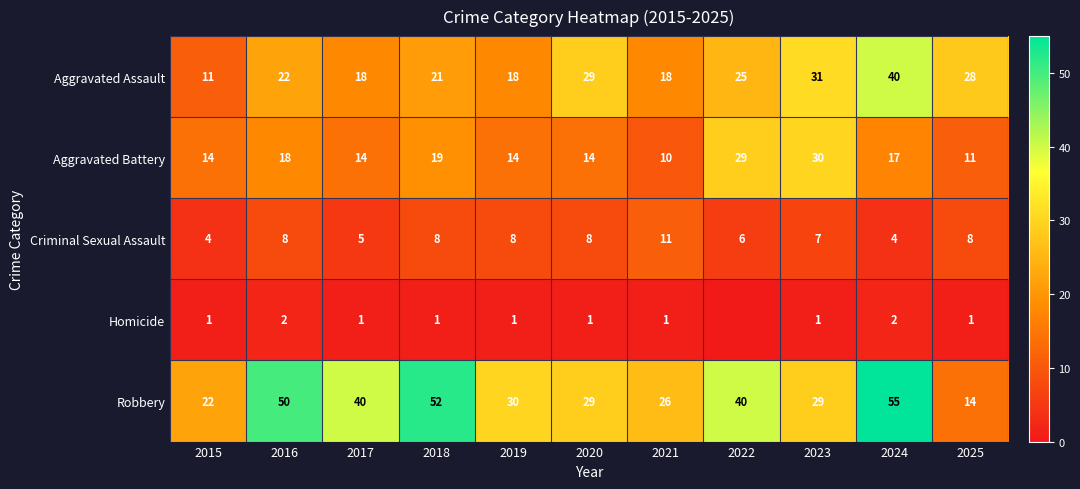

At 2015, list the series in order from largest to smallest.

Robbery, Aggravated Battery, Aggravated Assault, Criminal Sexual Assault, Homicide